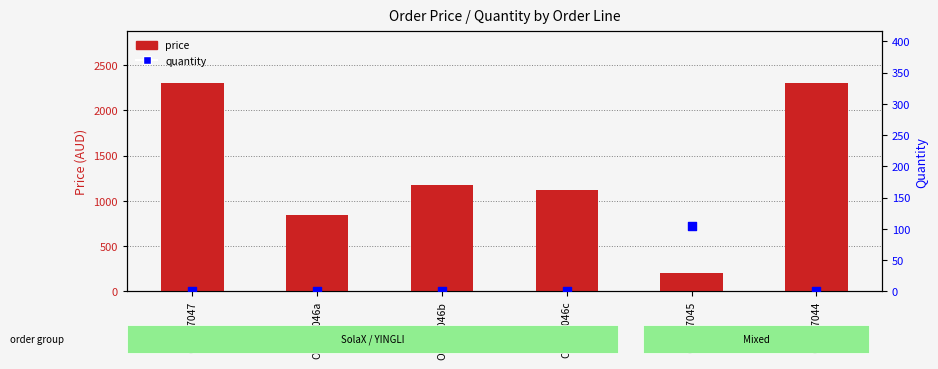

What is the total value across all series at Order7045?

307.5